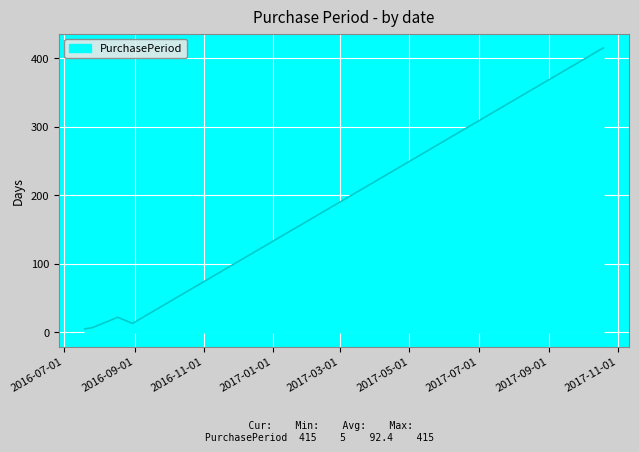

What is the difference between the second highest and second lowest values?

15